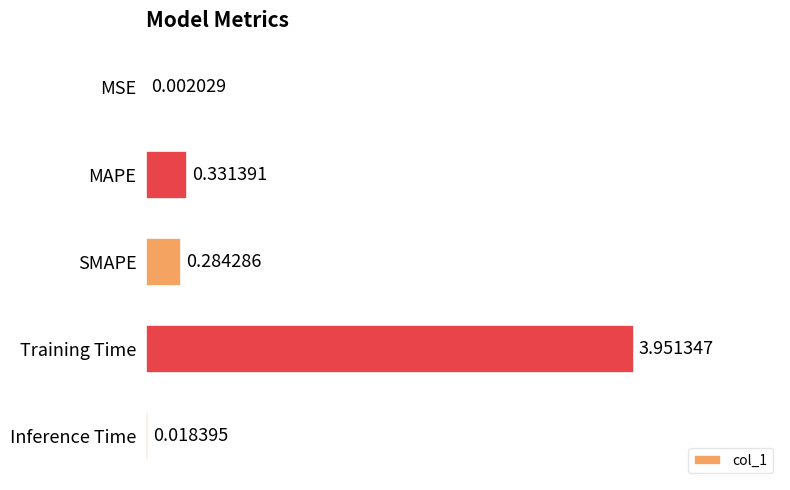

What is the sum of the values at SMAPE and Training Time?

4.2